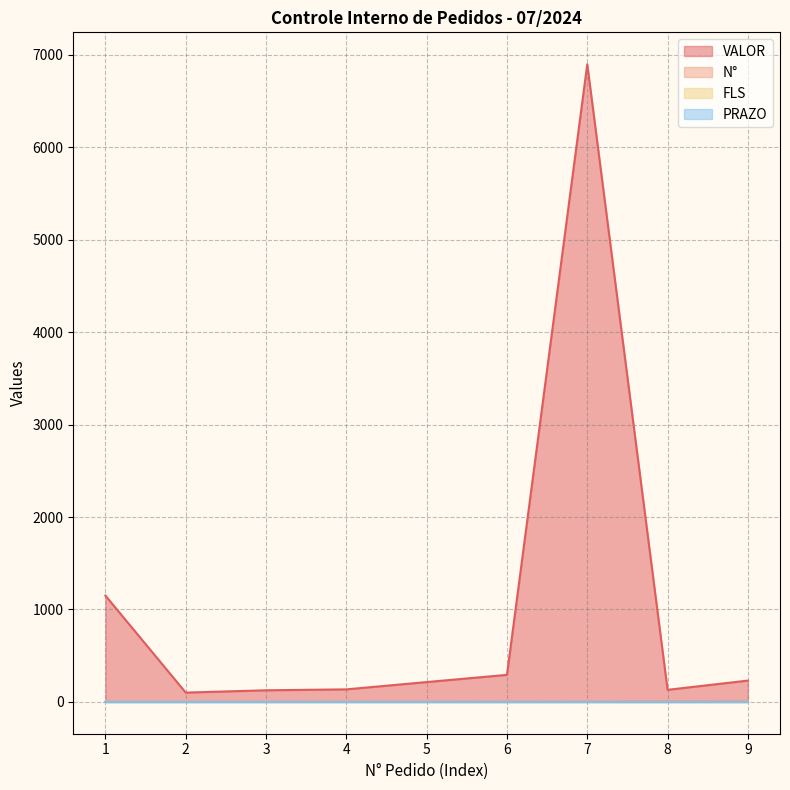

At how many categories does at least one series exceed 1512?

1